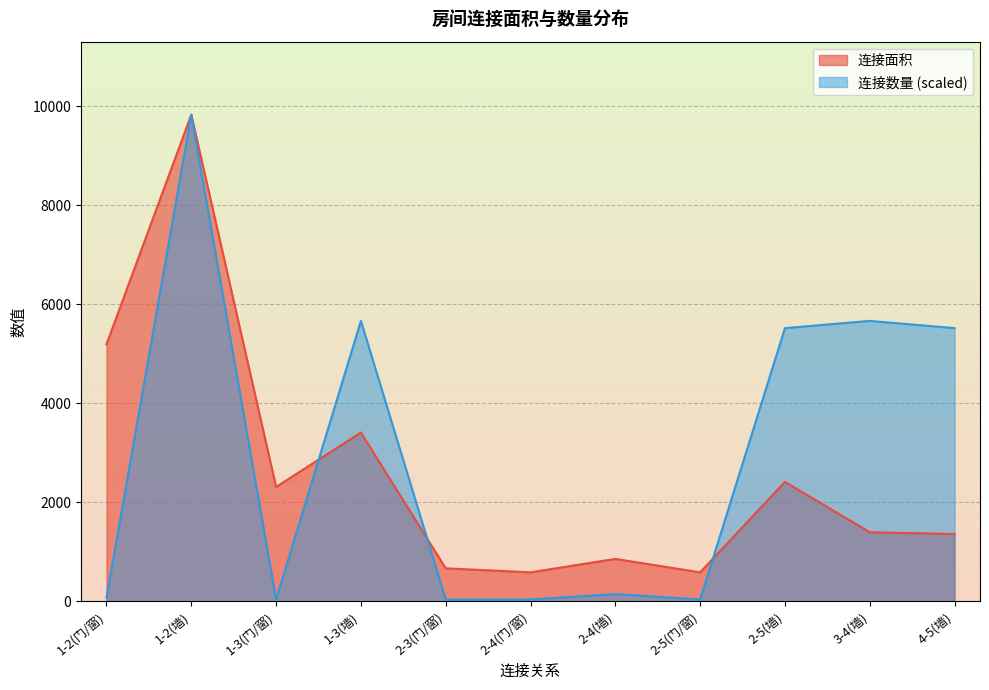

After their last crossing, which series has the higher values: 连接数量 or 连接面积?

连接数量